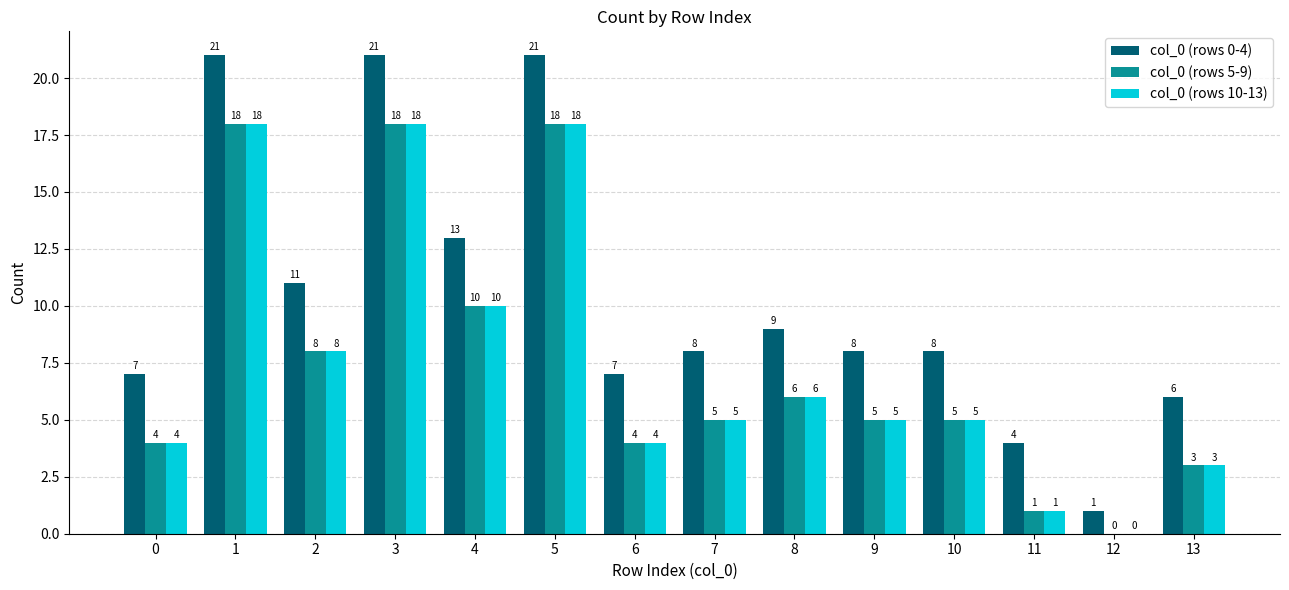

Which series has the largest total across all categories?

col_0 (rows 0-4)